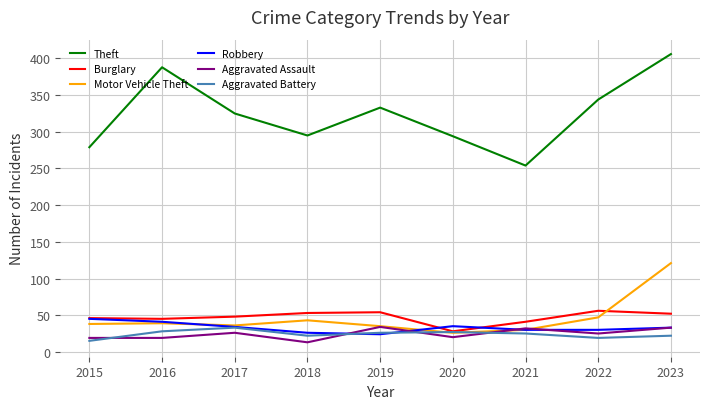

What are all the series names shown in the legend?

Theft, Burglary, Motor Vehicle Theft, Robbery, Aggravated Assault, Aggravated Battery